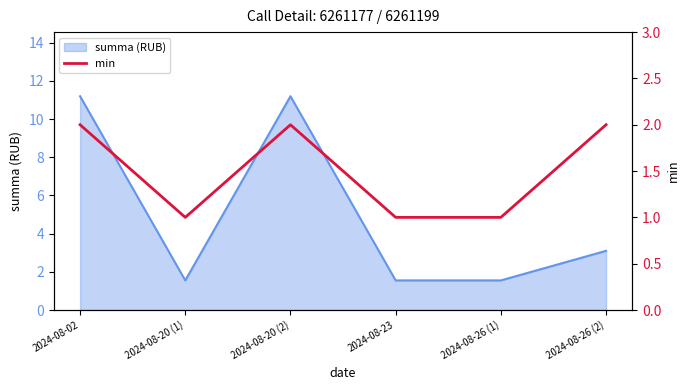

What is the minimum value for summa (RUB)?

1.6